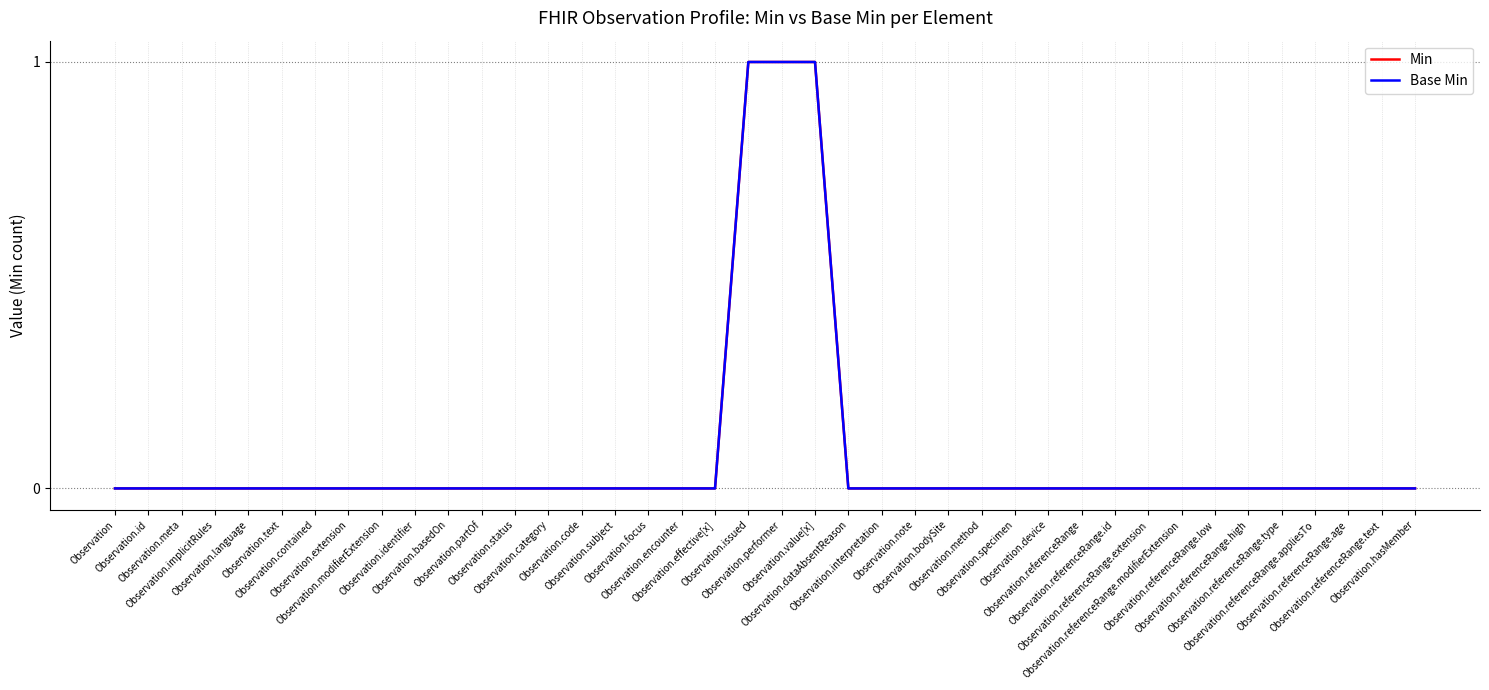

True or false: Base Min and Min cross at least once.

False